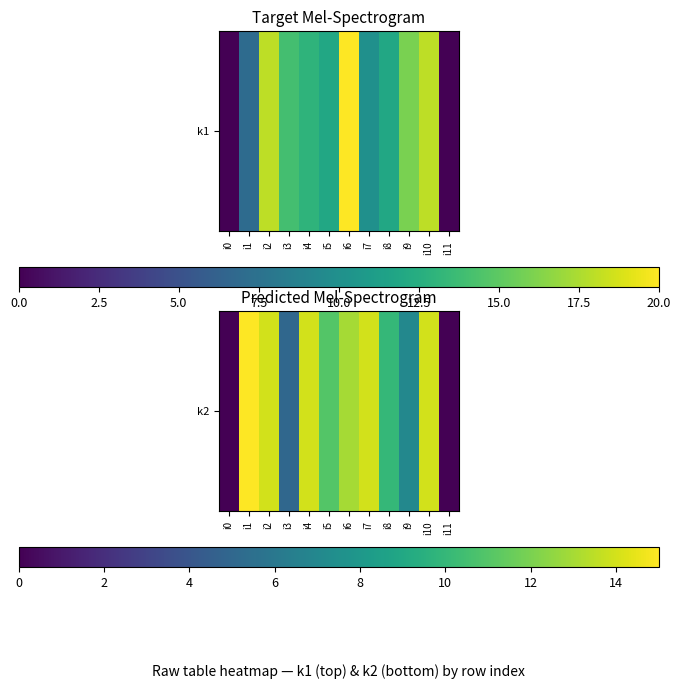

Reading right to left, extract all data points from this chart.

i11=0	i10=14	i9=7	i8=10	i7=14	i6=13	i5=11	i4=14	i3=5	i2=14	i1=15	i0=0